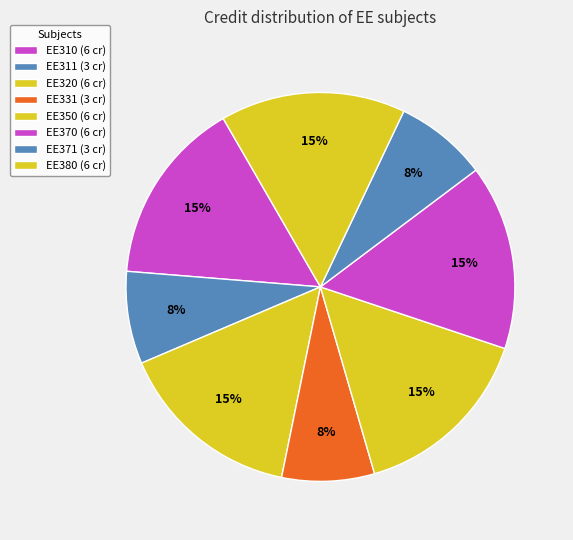

Rank the categories by value from highest to lowest.

EE310, EE320, EE350, EE370, EE380, EE311, EE331, EE371